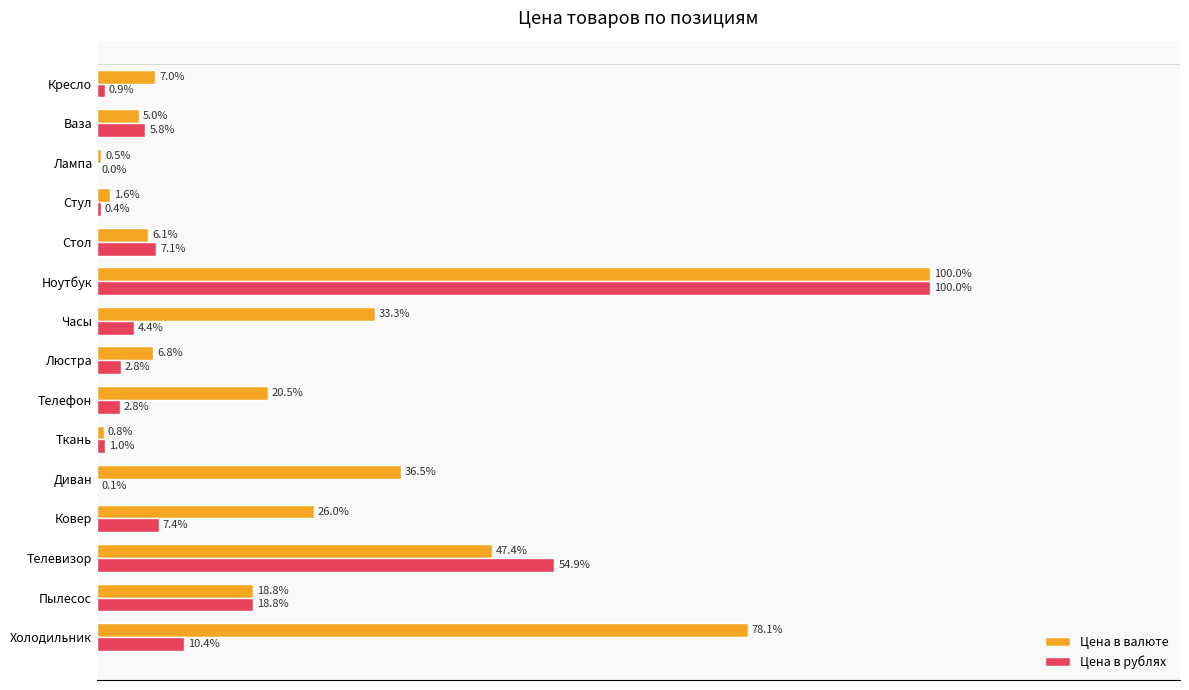

Which series changed the most between Стол and Стул?

Цена в рублях